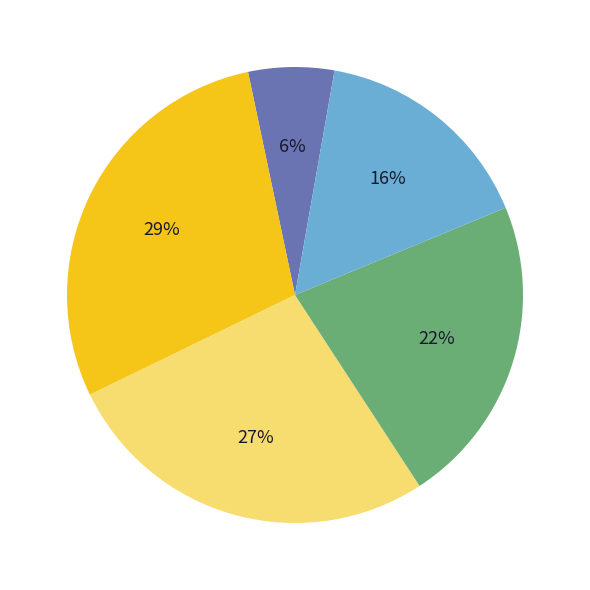

To the nearest percent, what is the average slice percentage?

20%